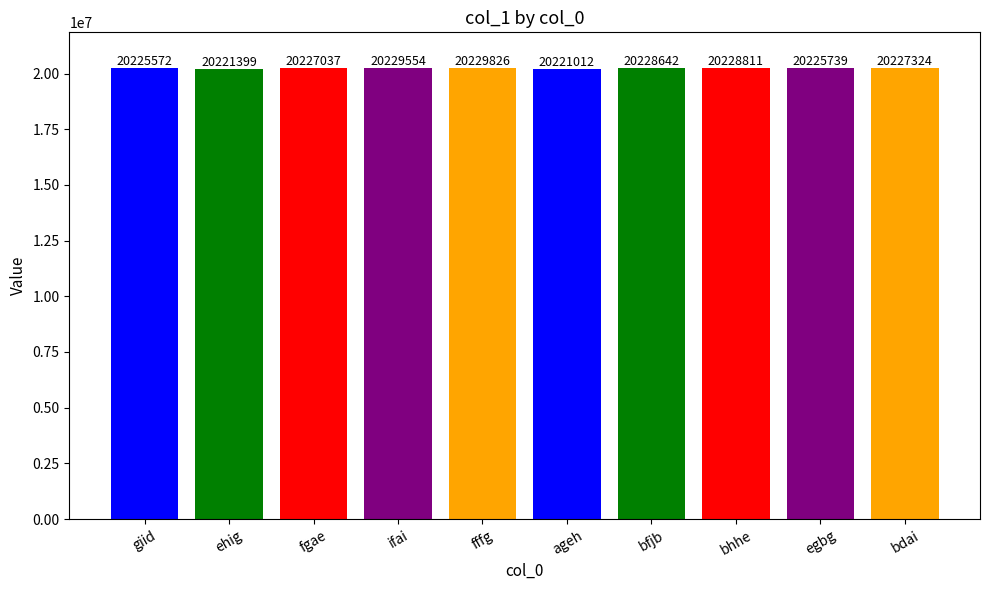

How many data points are less than 20227324?

5